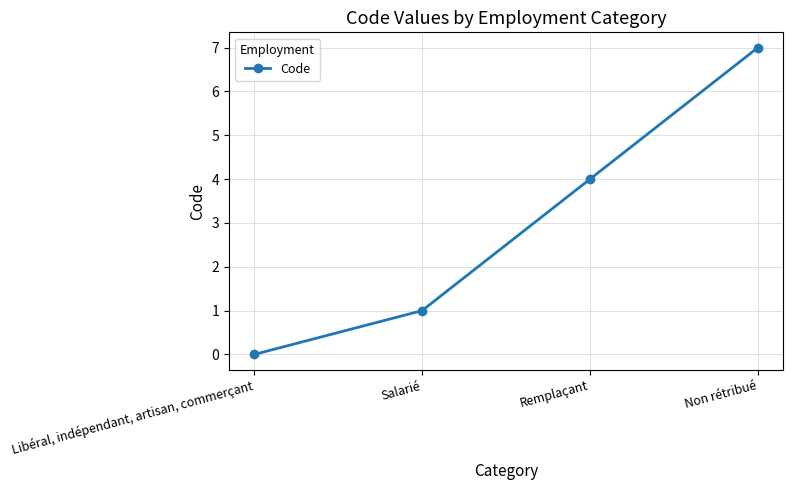

How many values are between 1 and 7?

3